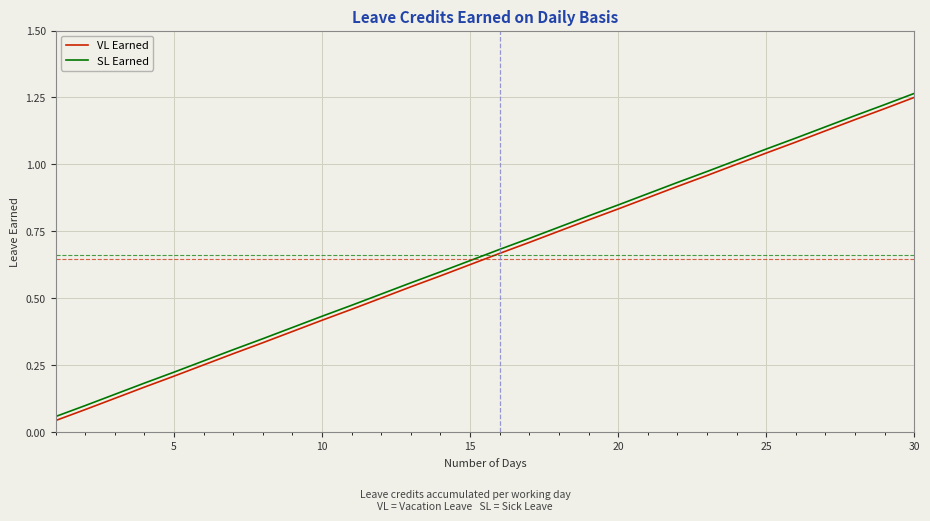

What is the maximum value shown in the chart?

1.3